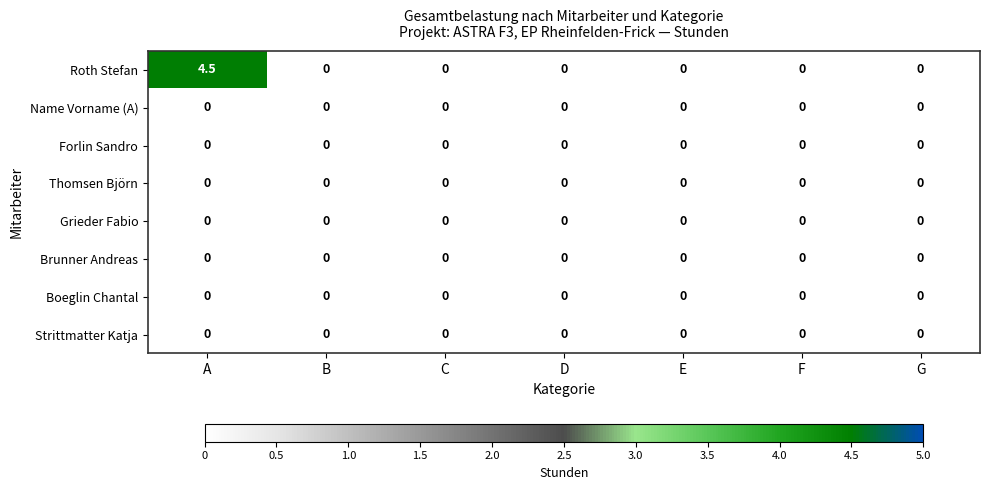

At how many categories does at least one series exceed 3?

1